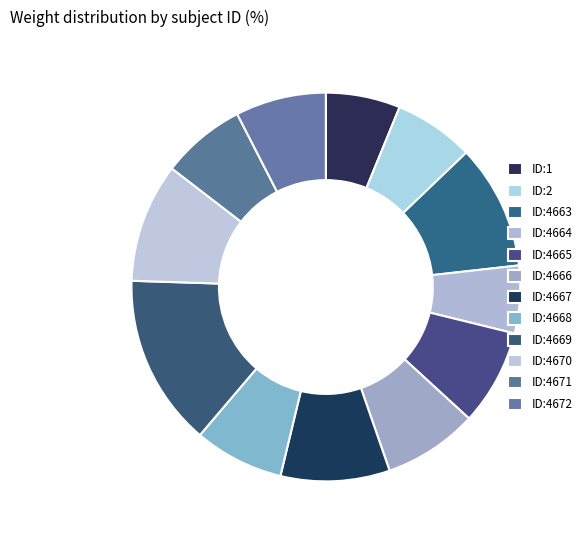

How much of the chart is everything except ID:4664?

94.4%